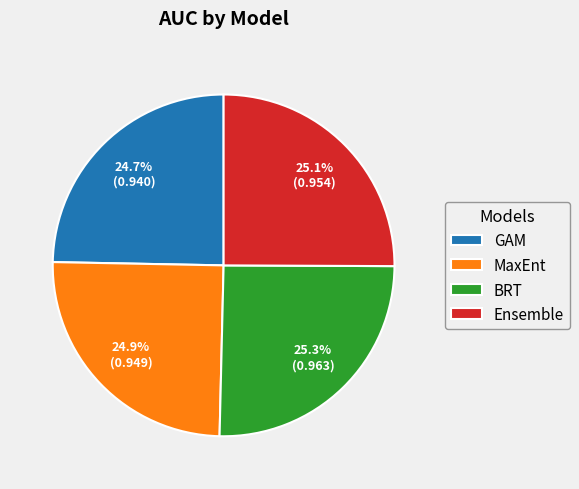

The Ensemble slice represents 20% of the pie. True or false?

False